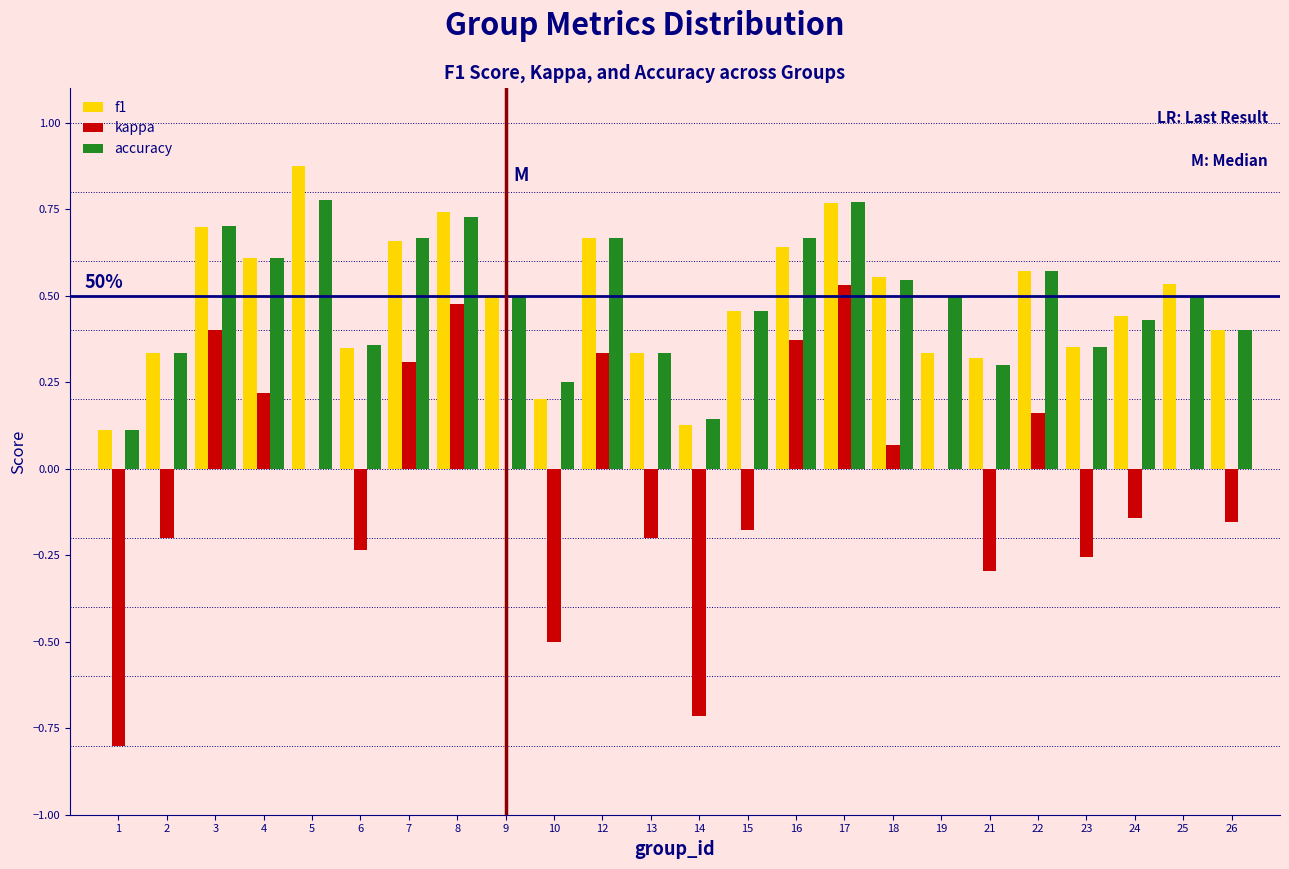

True or false: kappa has a value of 0.2 at 22.

True